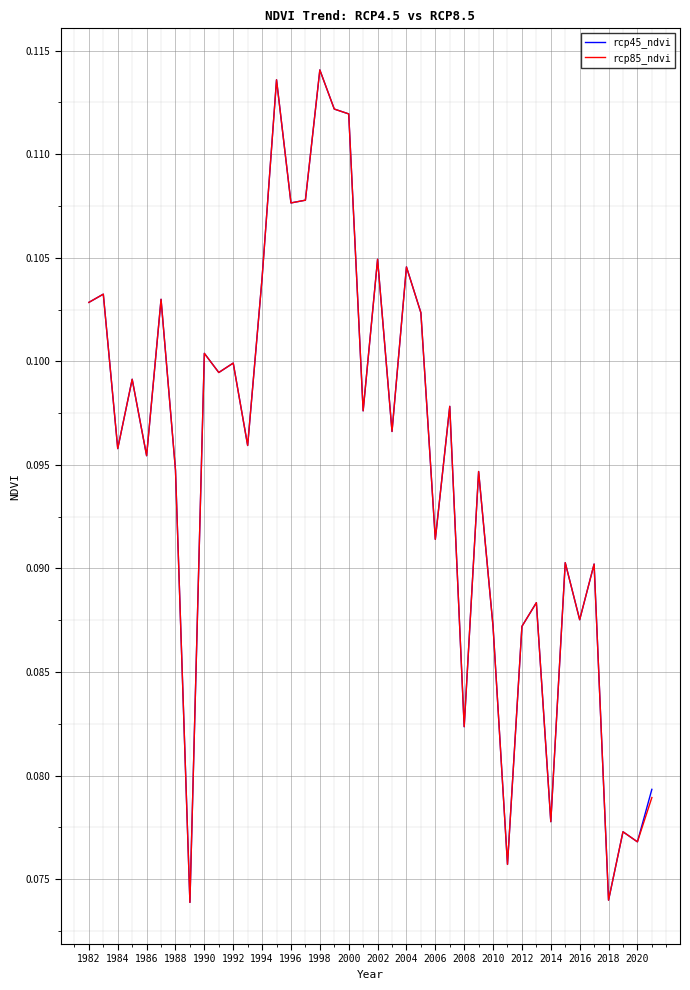

The rcp85_ndvi series shows 0.0 at 1990. True or false?

False